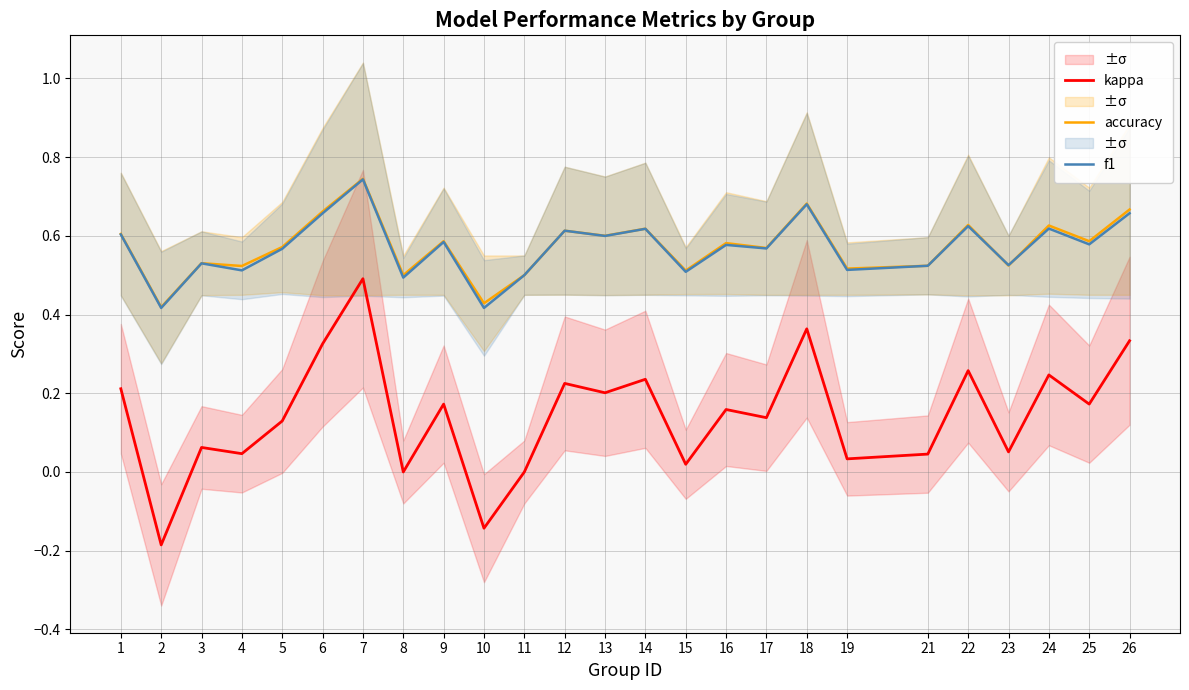

What is the value of the accuracy point at the 6th from the left?

0.7